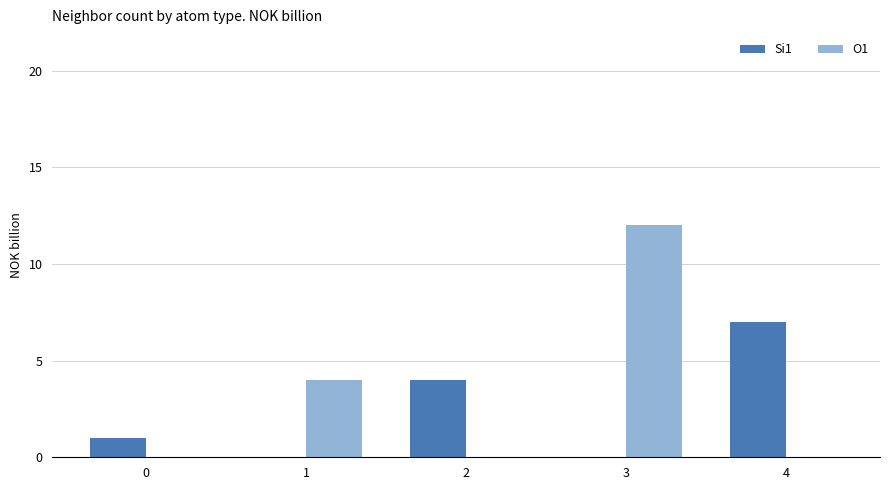

Is it true that O1 equals 8 at 2?

False